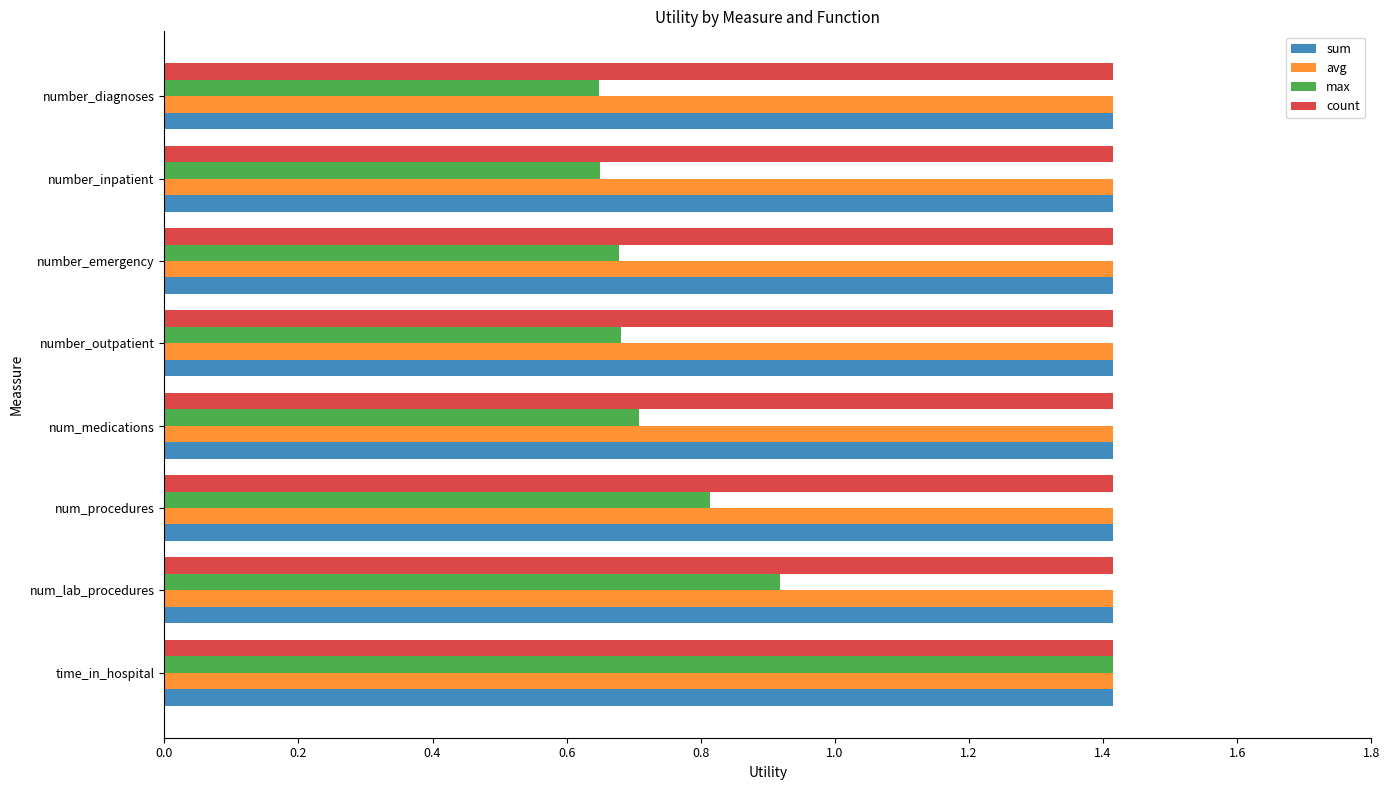

What is the difference between the second highest and second lowest values in the max series?

0.3